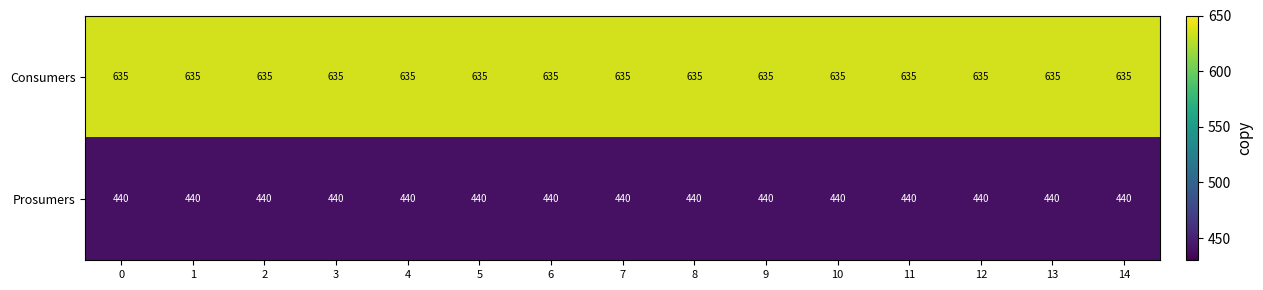

What is the total value across all series at 1?

1075